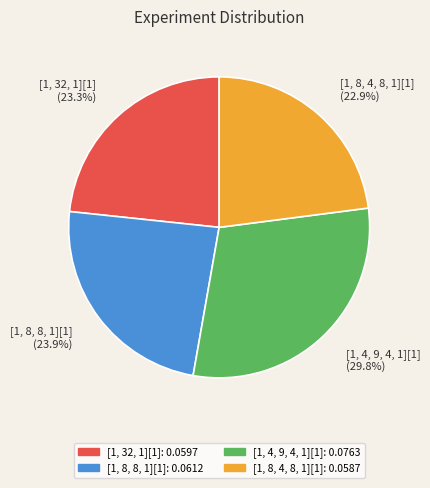

The [1, 8, 8, 1][1] slice represents 24% of the pie. True or false?

True